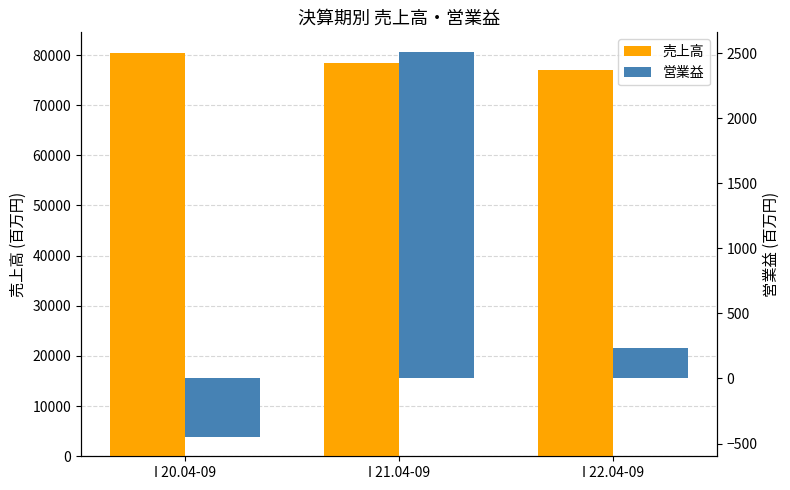

The 売上高 series shows 28485 at I 21.04-09. True or false?

False